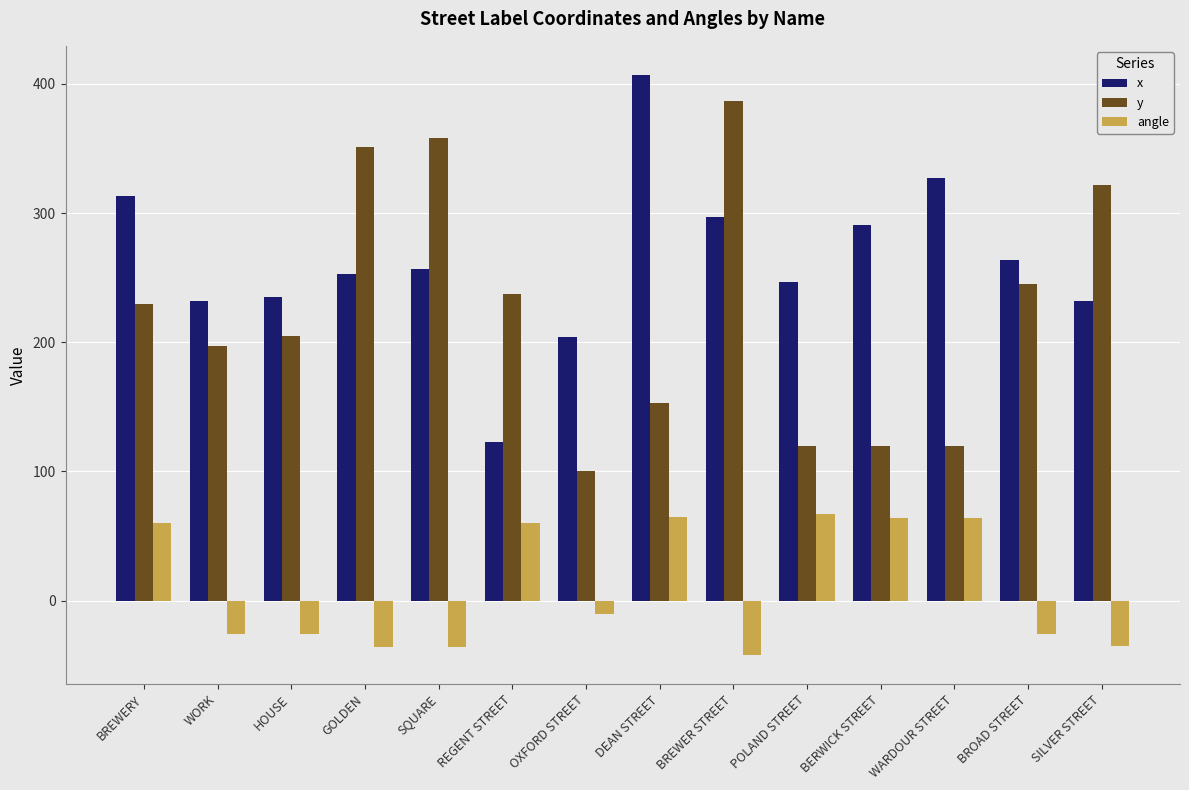

What are all the series names shown in the legend?

x, y, angle